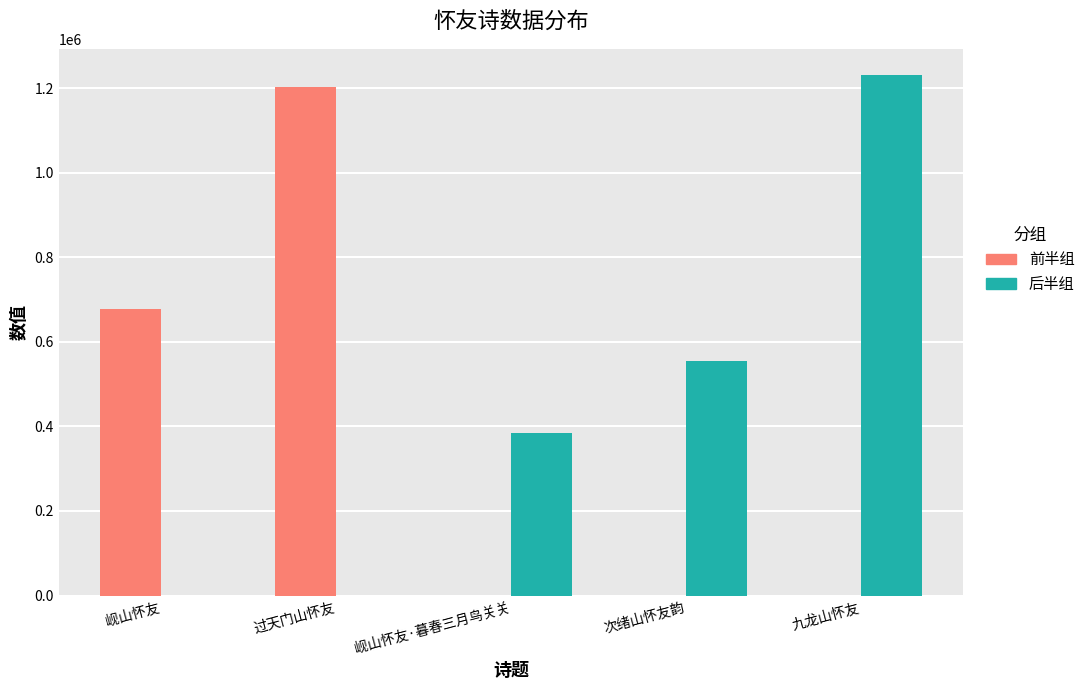

How many distinct data groups are displayed?

2